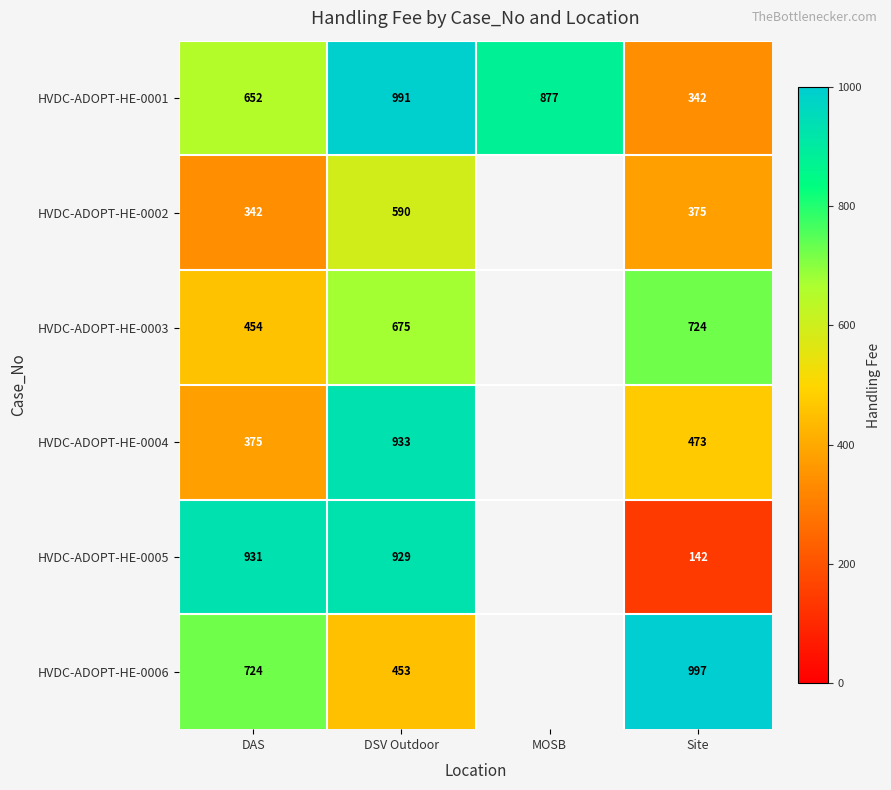

Rank the categories by HVDC-ADOPT-HE-0001 value from highest to lowest.

DSV Outdoor, MOSB, DAS, Site